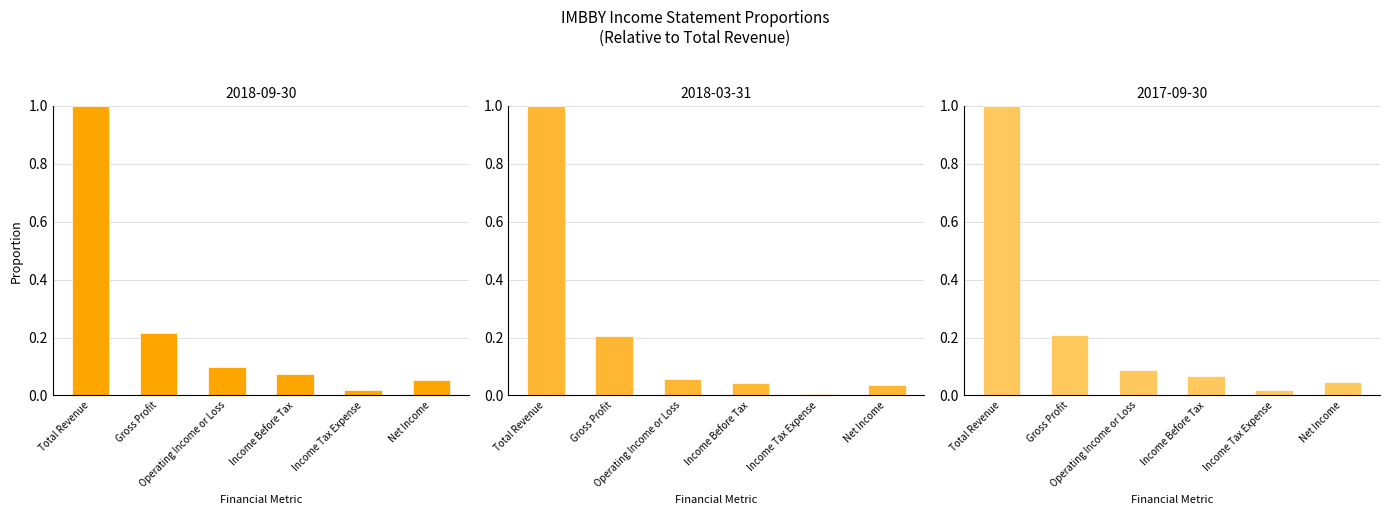

What is the label of the 4th bar from the right?

Operating Income or Loss